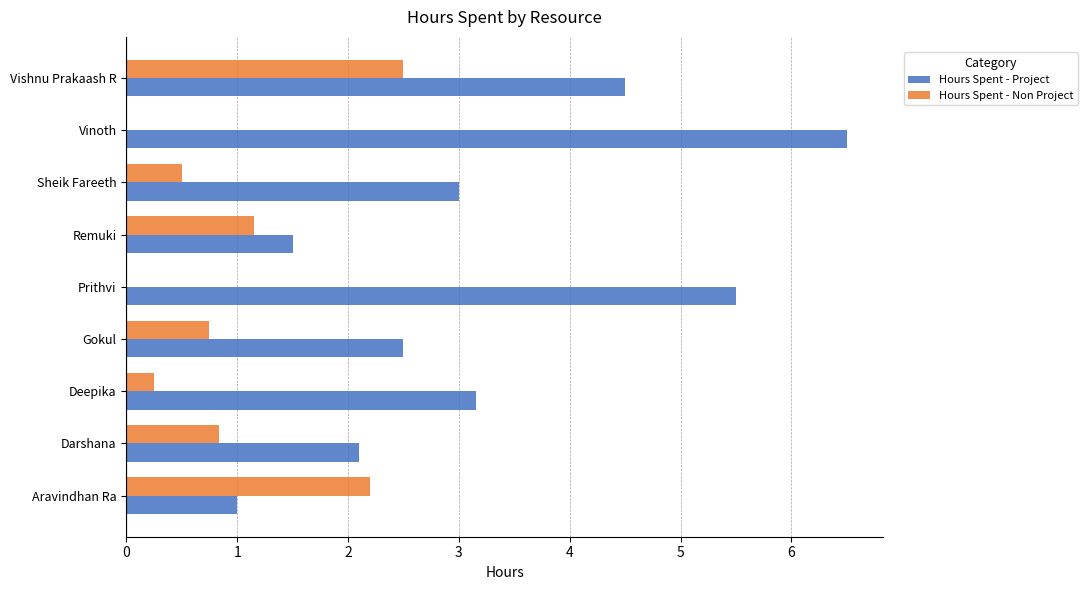

Which series changed the most between Aravindhan Ra and Remuki?

Hours Spent - Non Project